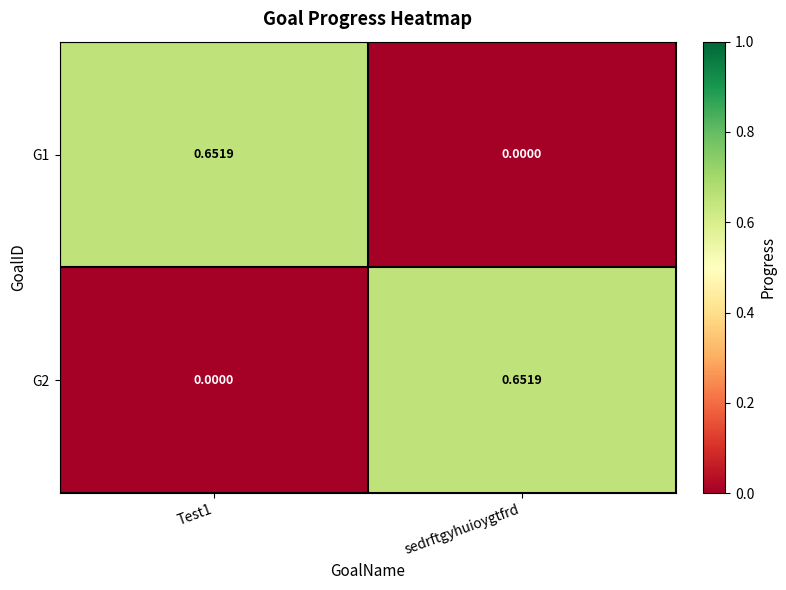

At which label is G1 closest to 0?

sedrftgyhuioygtfrd